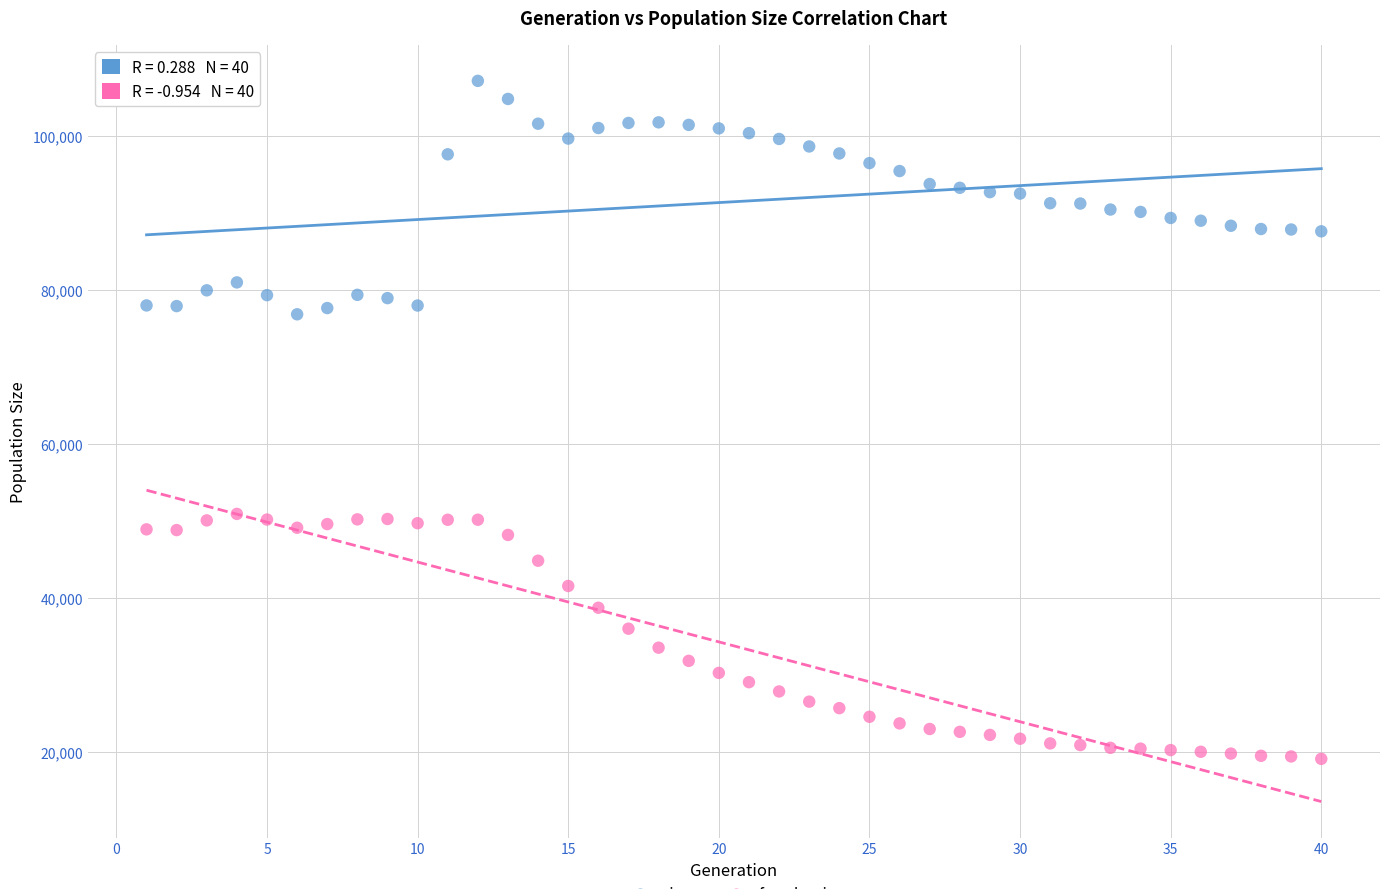

Across all data points, what is the range of X values (max minus min)?

39